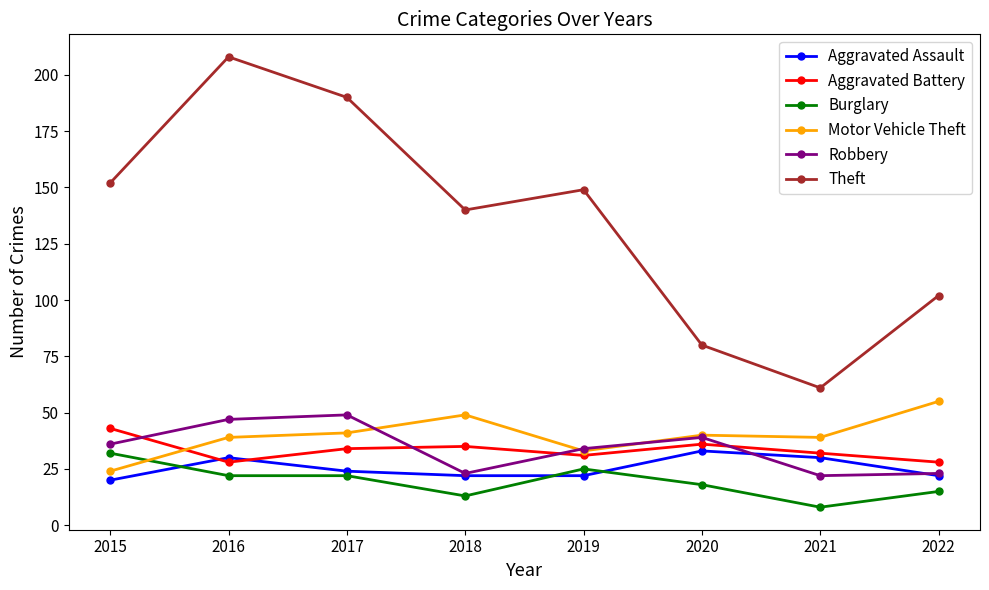

What is the minimum value for Aggravated Assault?

20